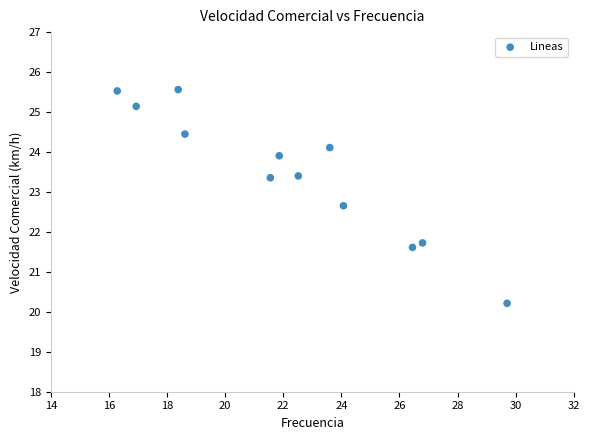

What Y value in the scatter plot is closest to 22?

21.7